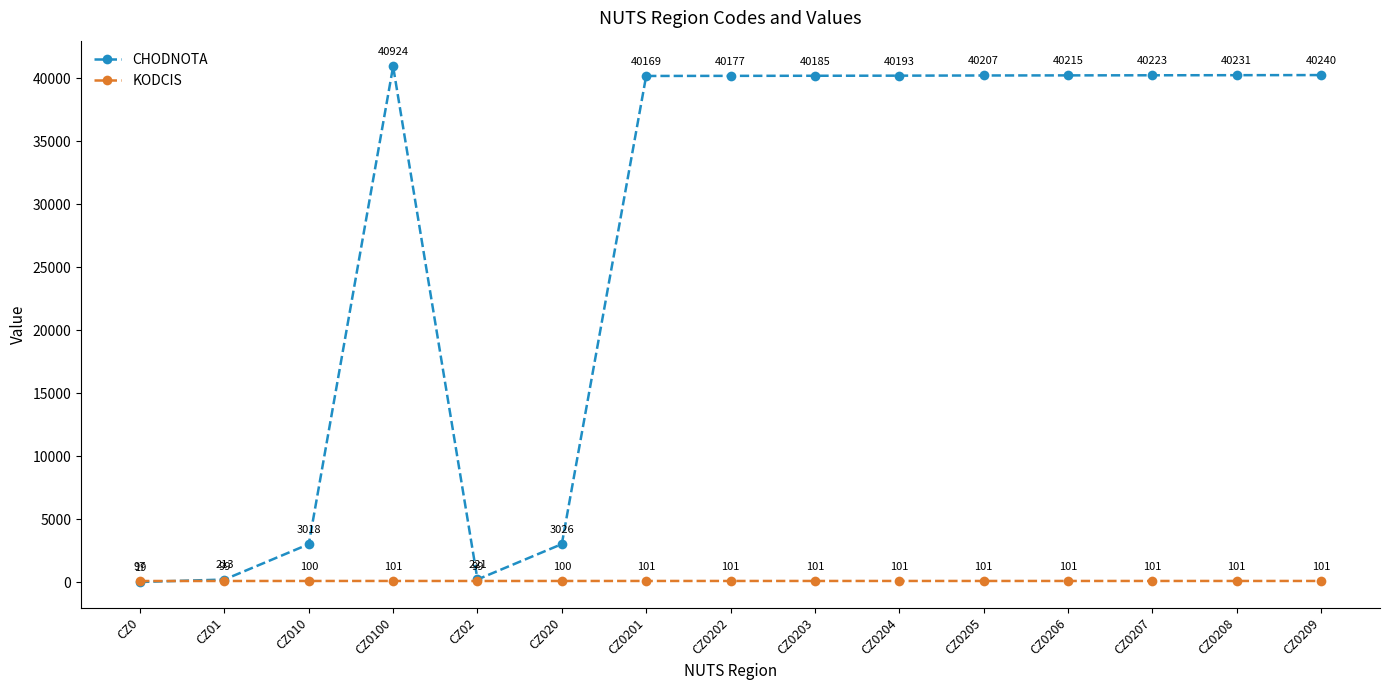

What value does the KODCIS series have at CZ0206?

101